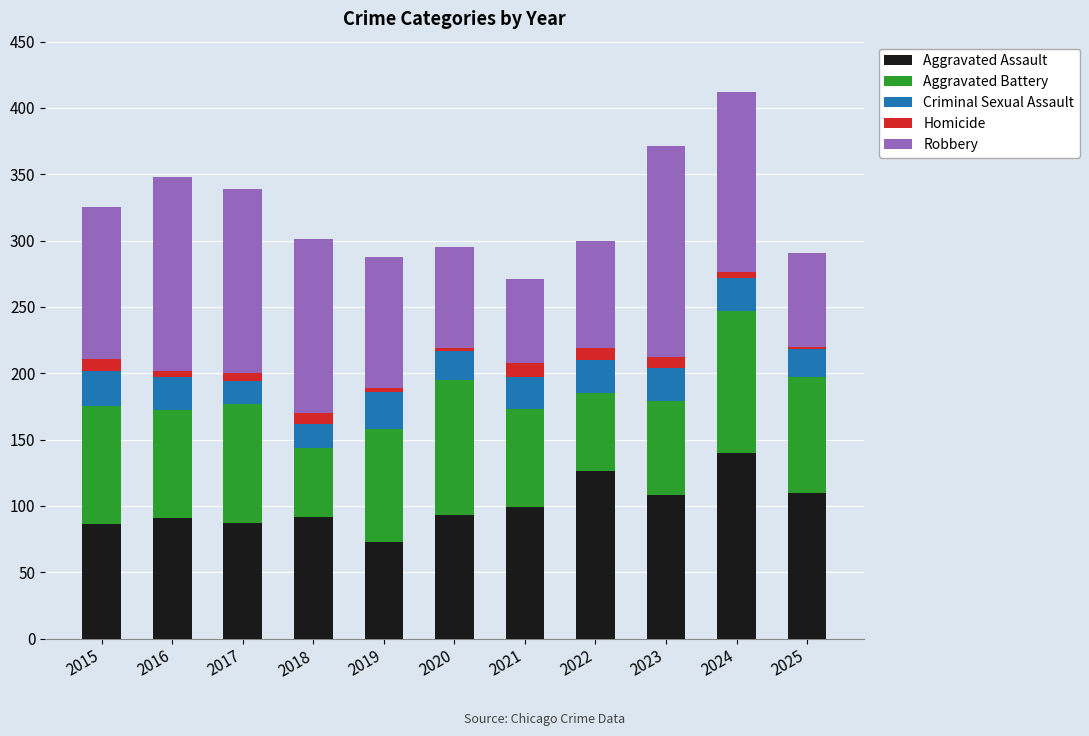

What is the difference between the maximum and minimum values in the Aggravated Assault series?

67